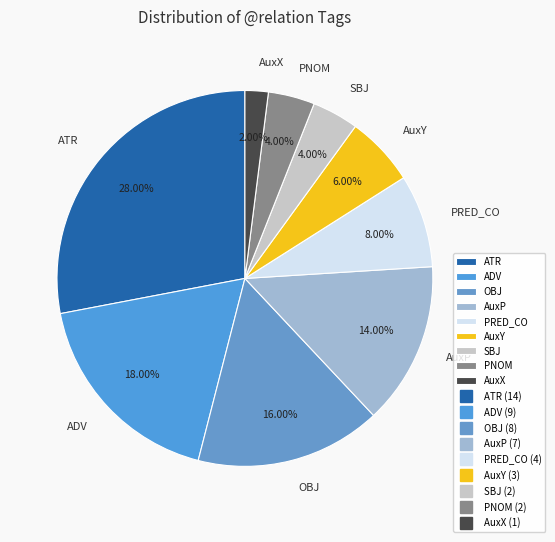

To the nearest percent, what portion does ADV represent?

18%